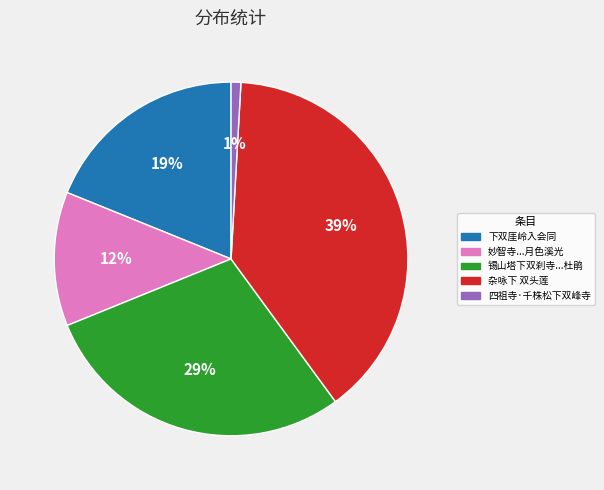

Does any single category account for the majority?

No